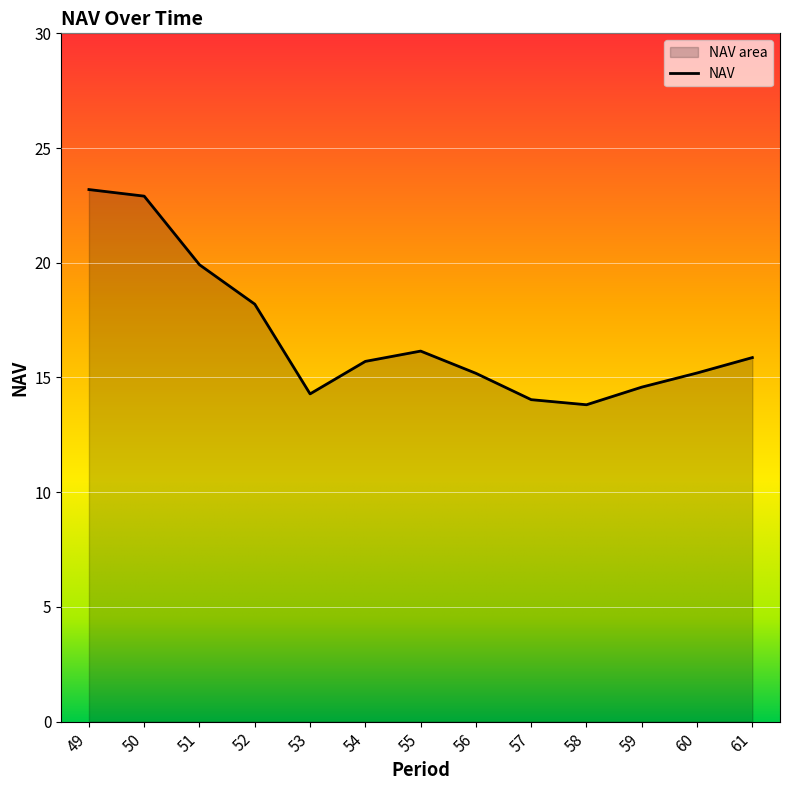

Does the chart display data point markers on the line(s)?

No